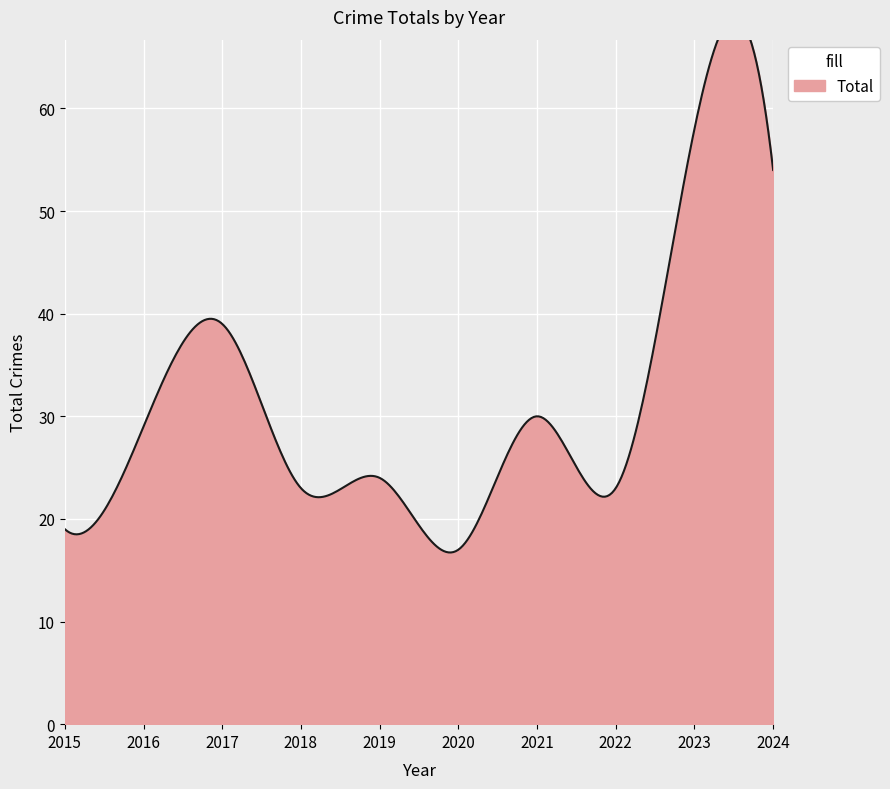

How many interior local valleys (lower than both neighbors) does the data have?

3